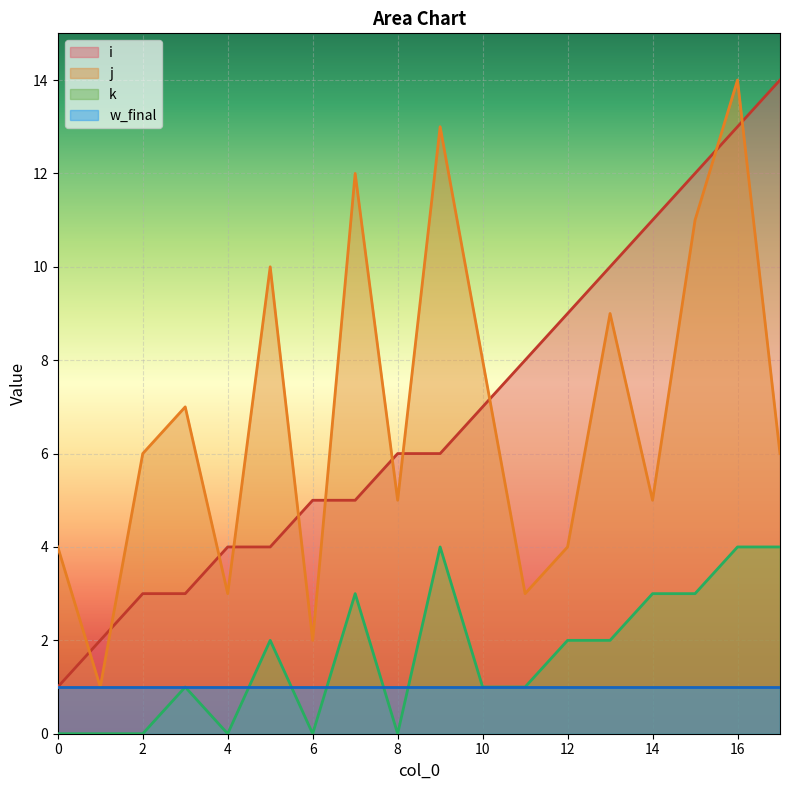

Does the chart display data point markers on the line(s)?

No